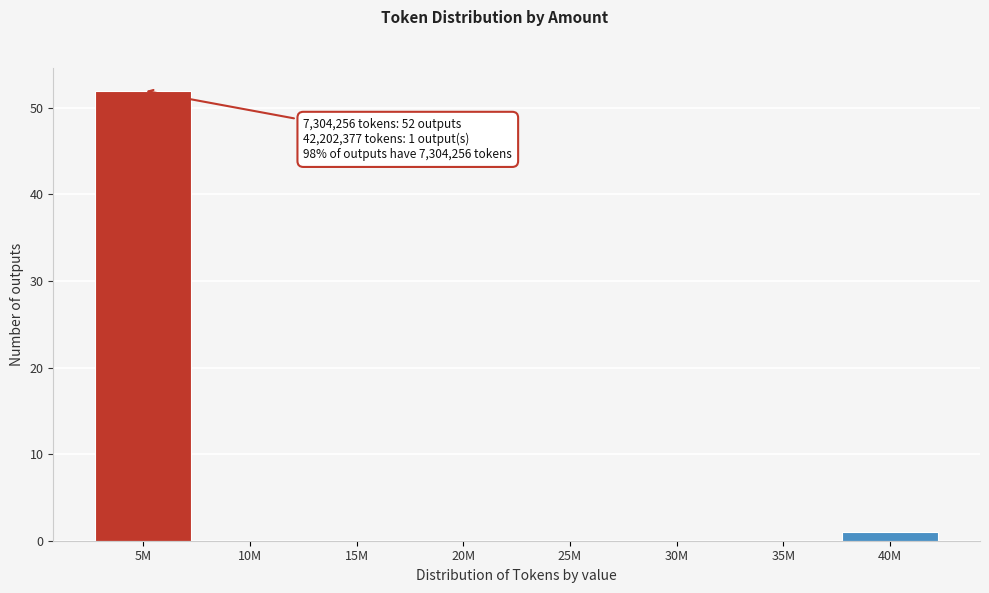

Reading right to left, what are all the values shown in this chart?

40M=1	35M=0	30M=0	25M=0	20M=0	15M=0	10M=0	5M=52